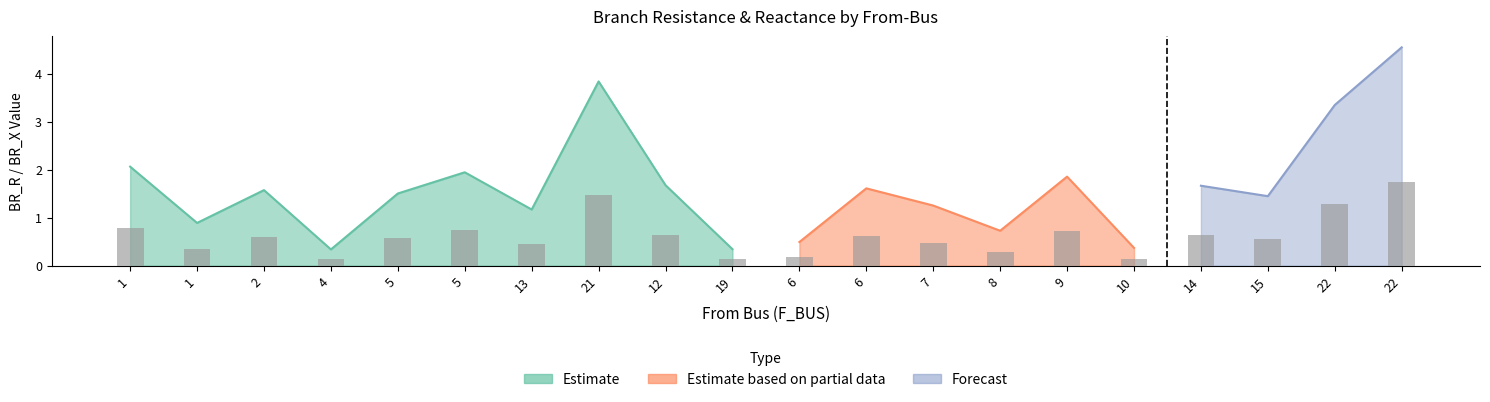

What is the difference between the values at 10 and 7?

0.3